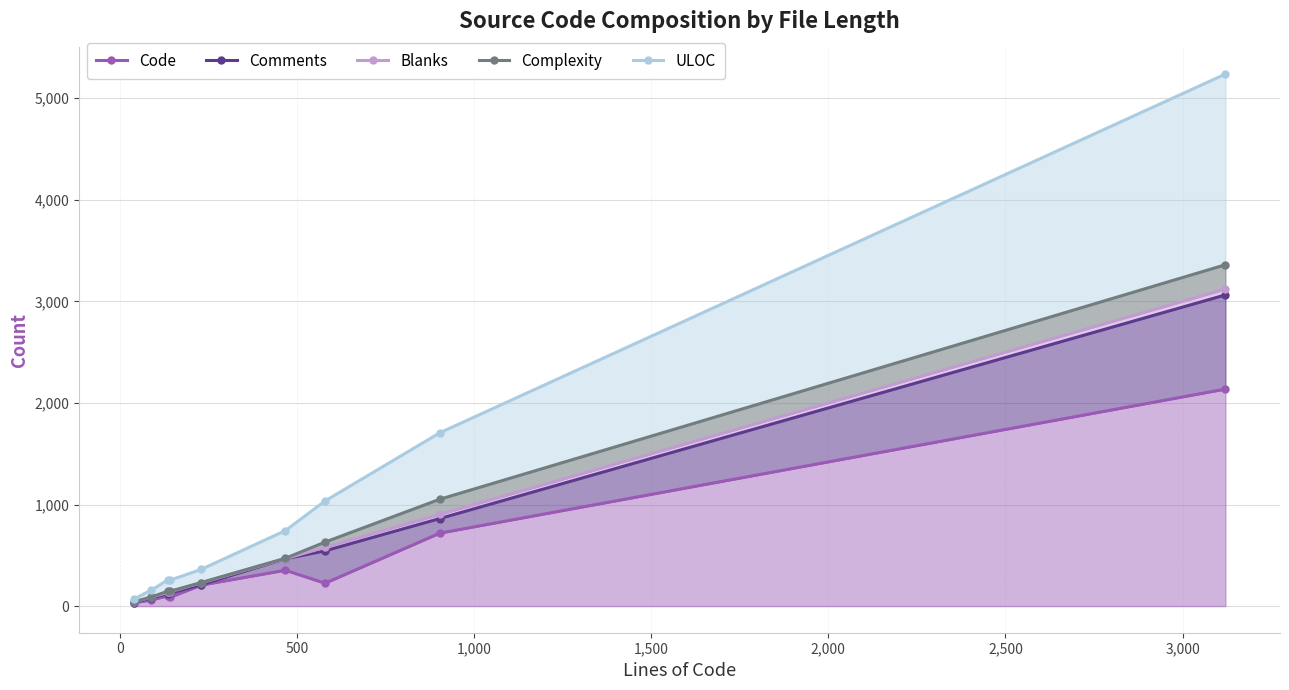

True or false: Blanks and Code cross at least once.

False